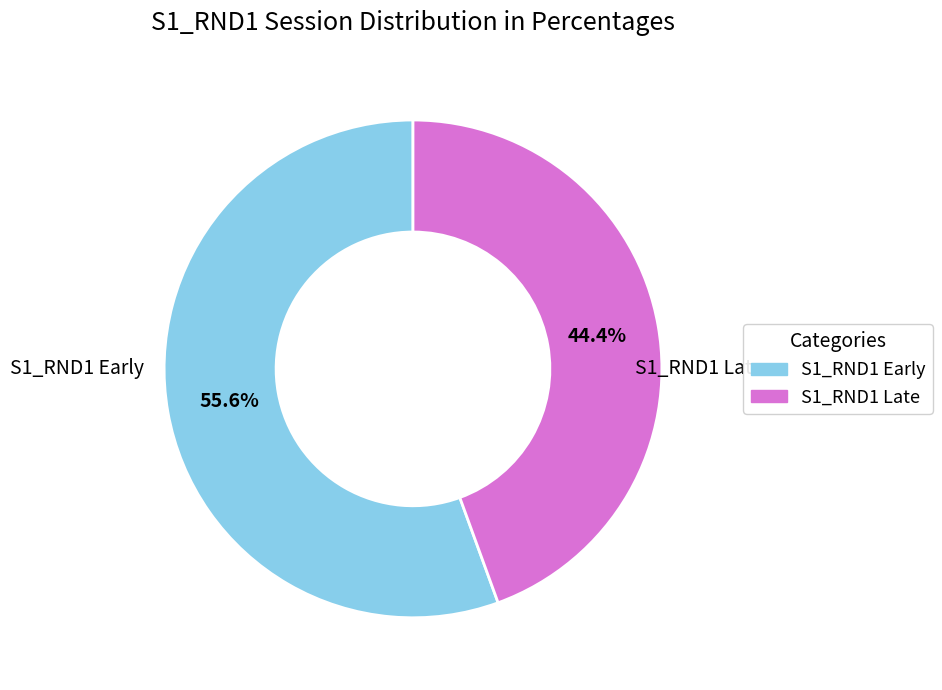

Is there any slice that represents more than half of the pie?

Yes